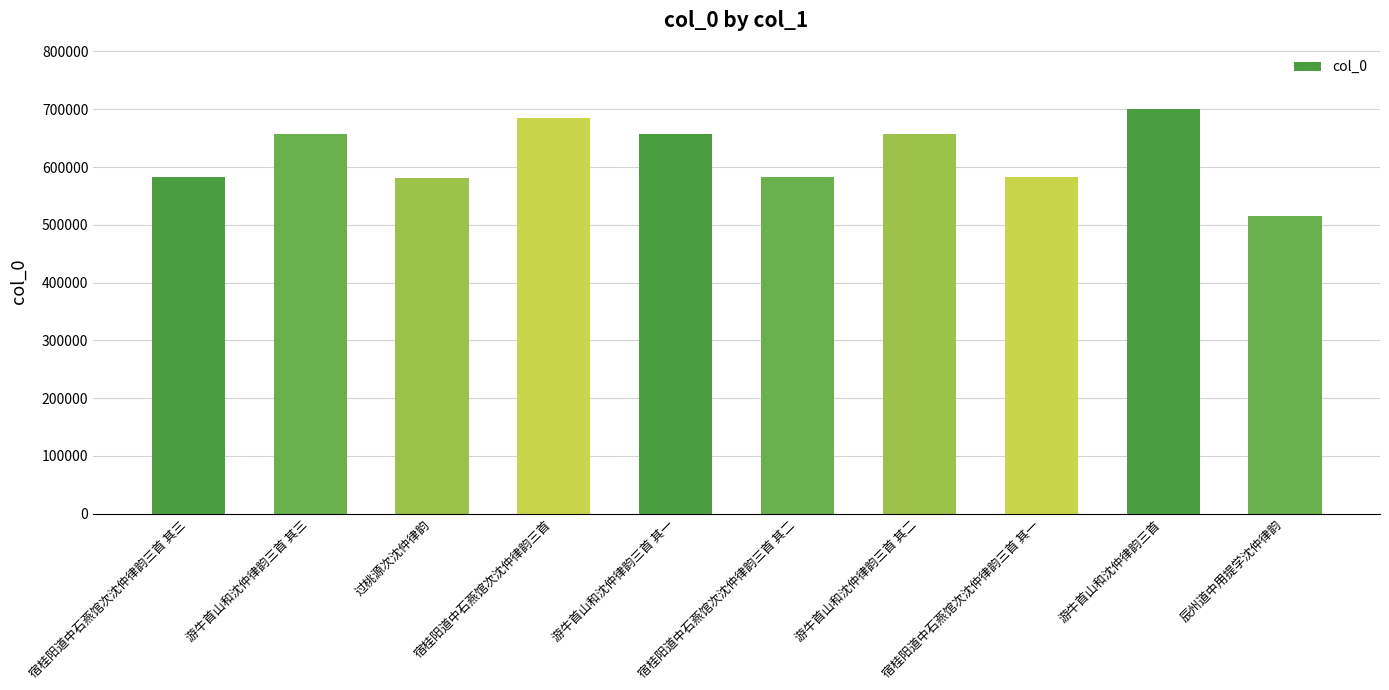

Which has a higher value, 游牛首山和沈仲律韵三首 其一 or 宿桂阳道中石燕馆次沈仲律韵三首 其二?

游牛首山和沈仲律韵三首 其一